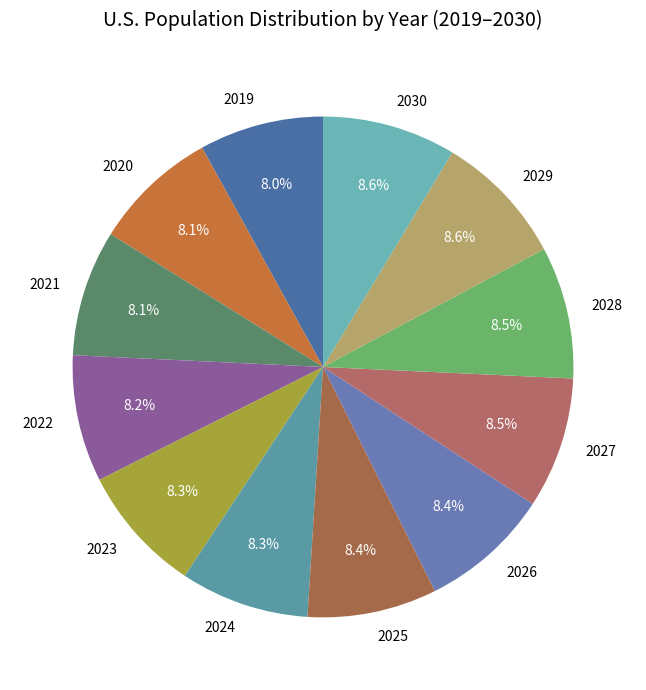

How many slices are in this pie chart?

12